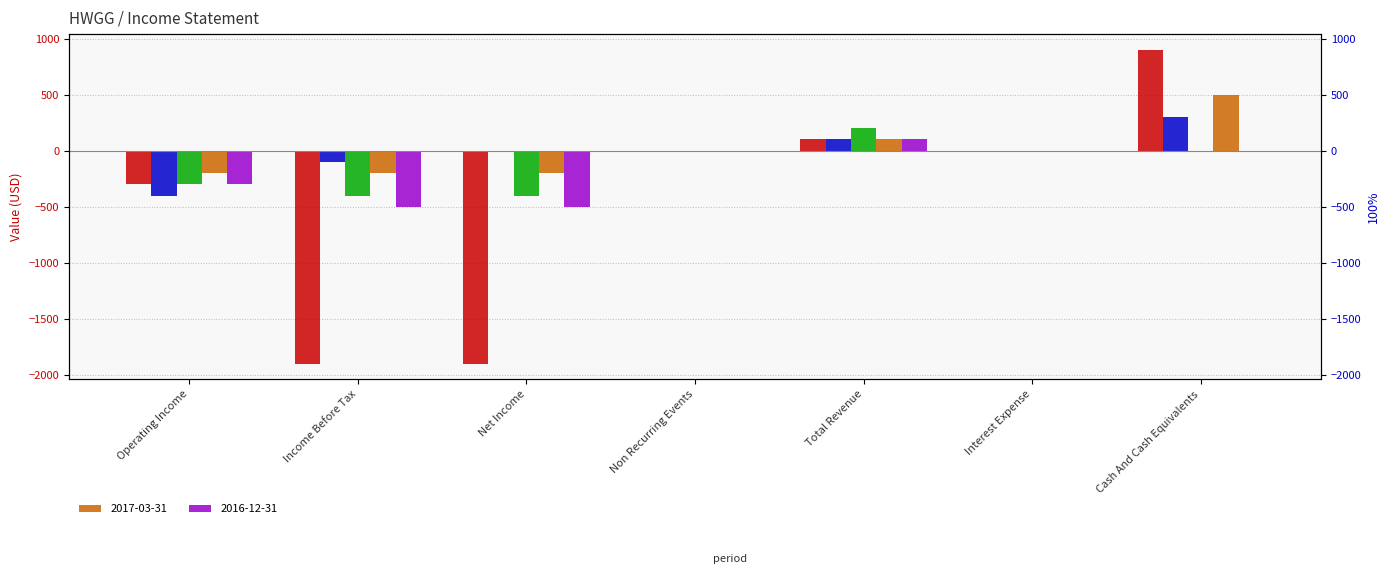

Read the 2016-12-31 value at Income Before Tax, to the nearest 10.

-500